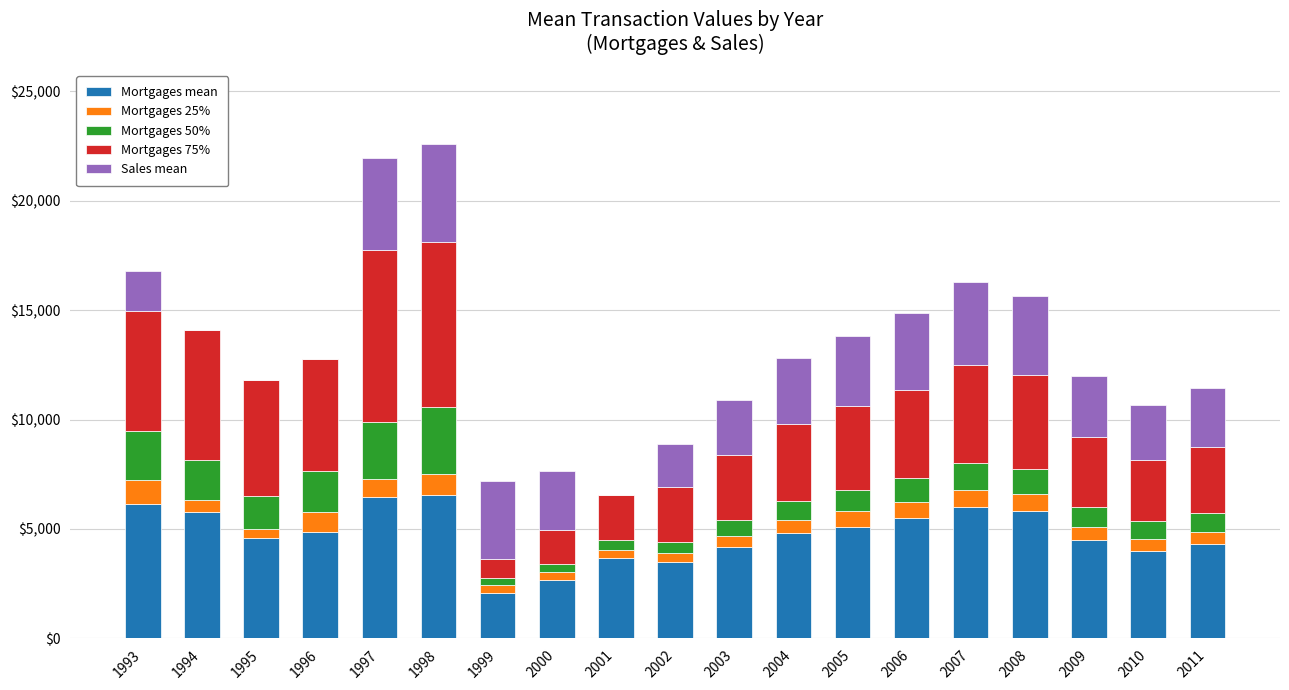

What is the total value across all series at 2009?

12000.0